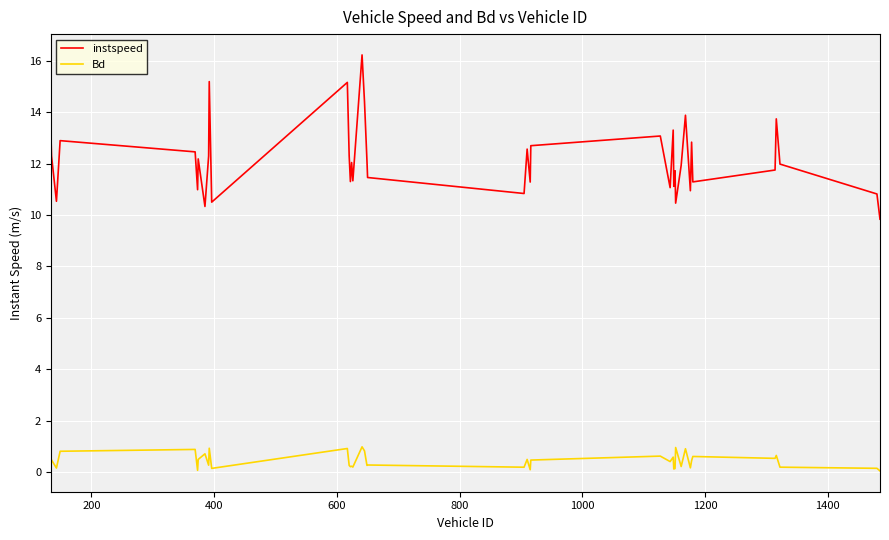

How many interior local valleys does the instspeed series have?

13